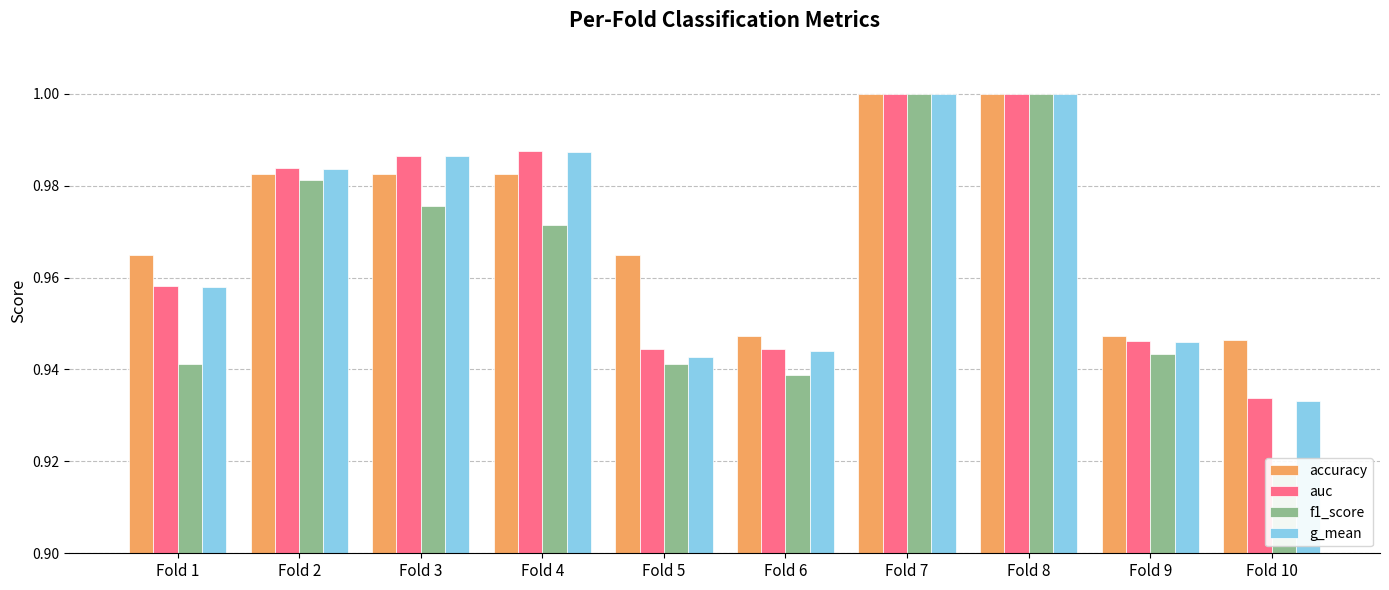

What is the difference between the maximum and second lowest values in the f1_score series?

0.1